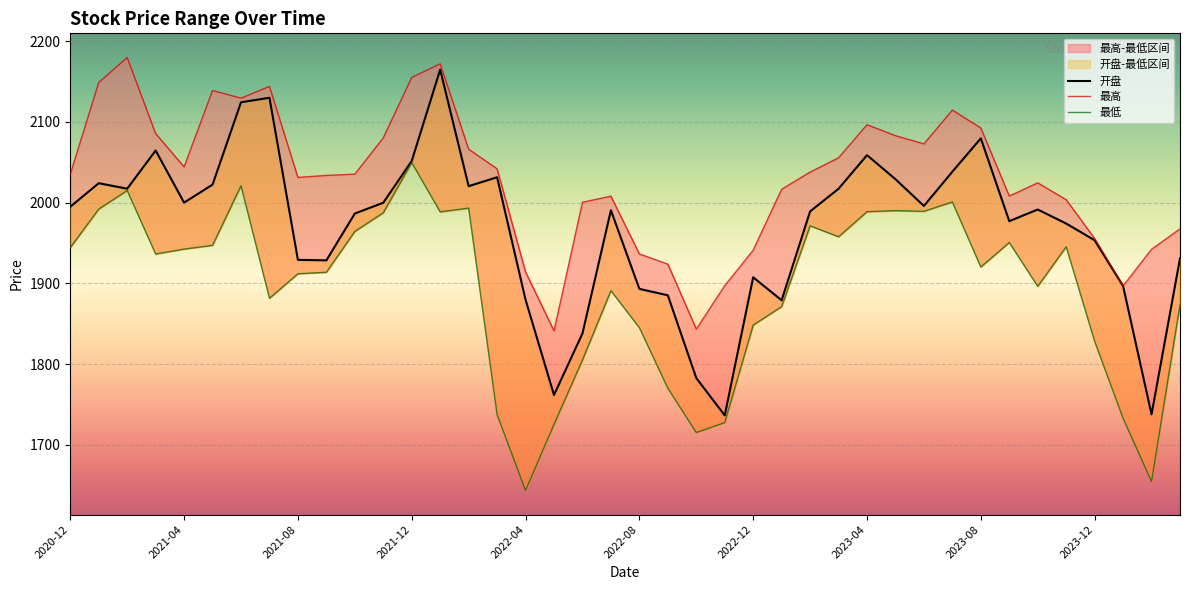

Which series has the largest range (max minus min)?

开盘